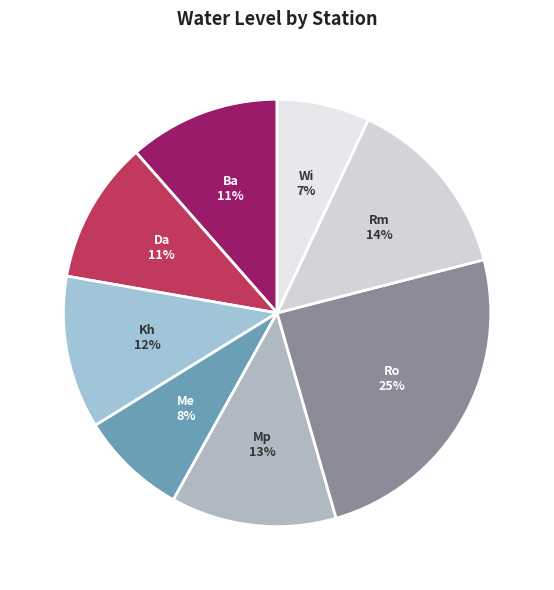

To the nearest percent, what is the difference between the largest and smallest slice percentages?

18%